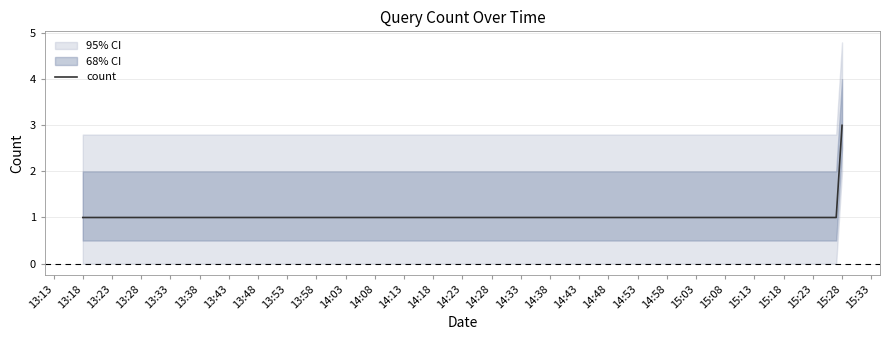

Count the values in the range 1 to 2.

4